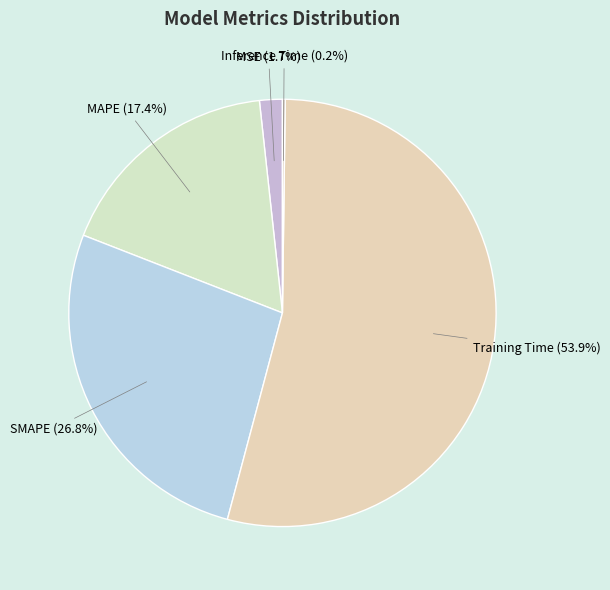

What percentage is NOT represented by SMAPE?

73.2%